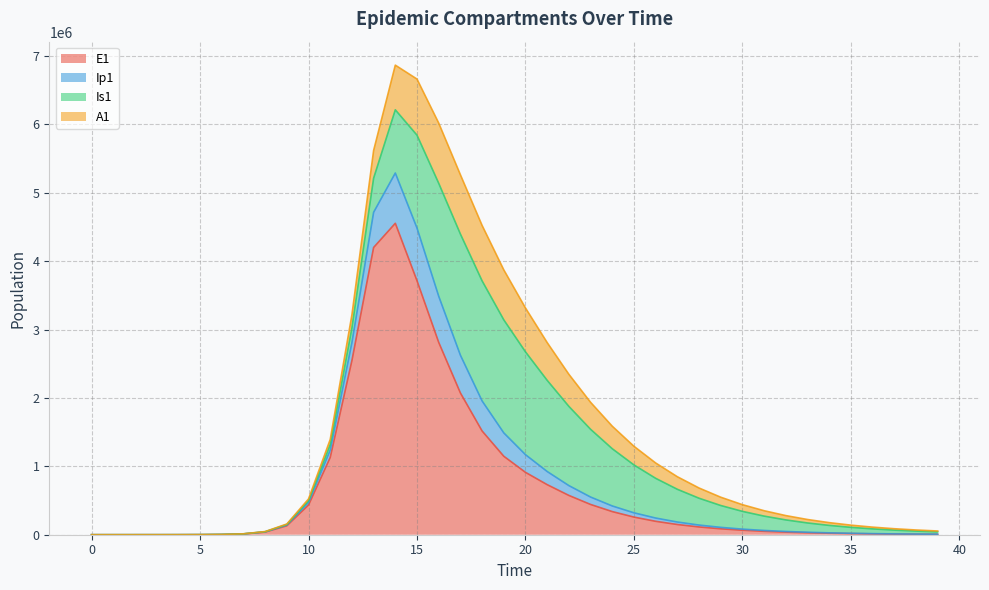

Is the value of E1 at 29 greater than the value of Ip1 at 23?

No